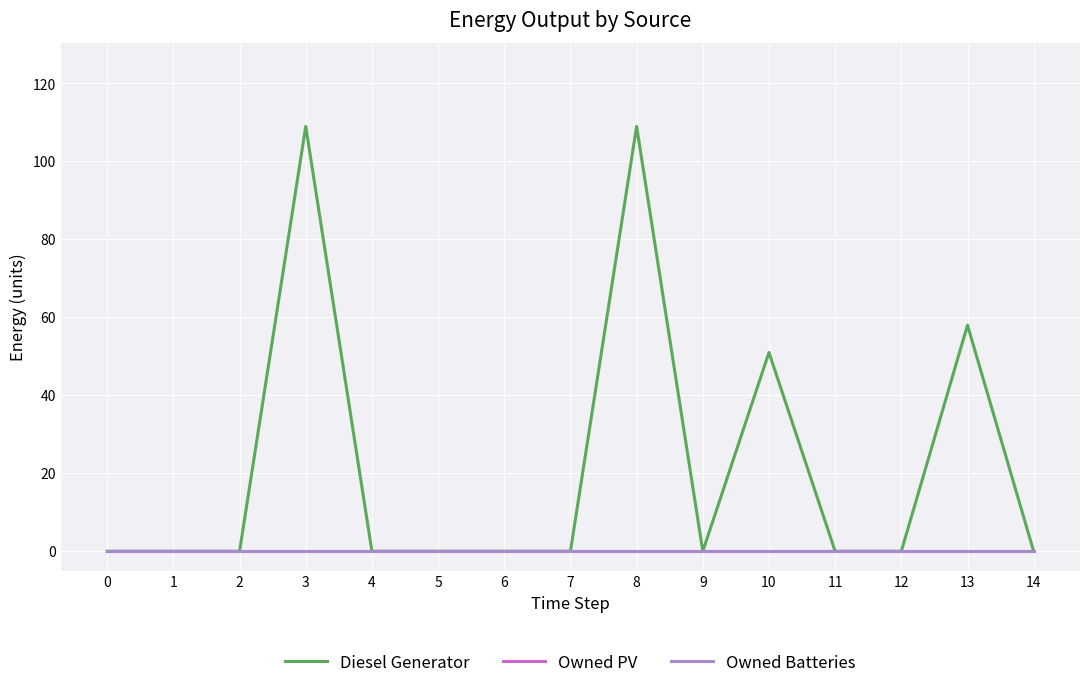

Reading left to right, what are all the values shown in this chart?

Diesel Generator: 0=0	1=0	2=0	3=109	4=0	5=0	6=0	7=0	8=109	9=0	10=51	11=0	12=0	13=58	14=0
Owned PV: 0=0	1=0	2=0	3=0	4=0	5=0	6=0	7=0	8=0	9=0	10=0	11=0	12=0	13=0	14=0
Owned Batteries: 0=0	1=0	2=0	3=0	4=0	5=0	6=0	7=0	8=0	9=0	10=0	11=0	12=0	13=0	14=0